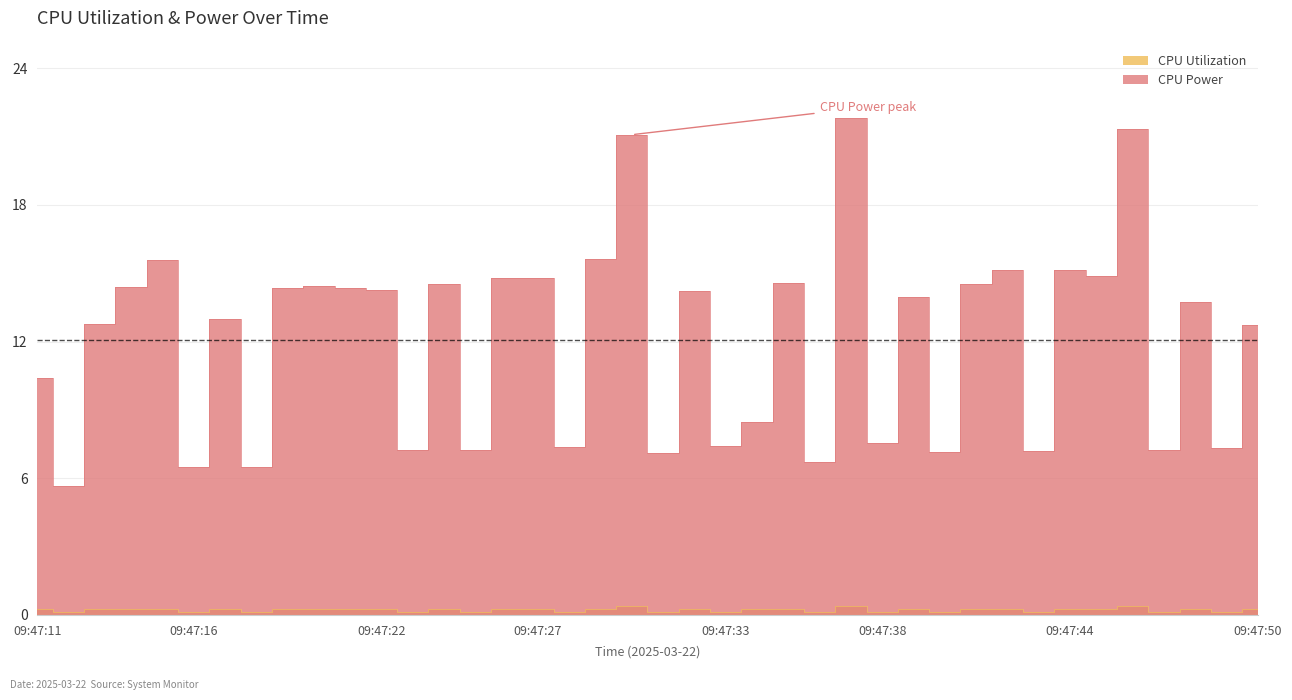

Is the value of CPU Power at 09:47:22 greater than the value of CPU Utilization at 09:47:50?

Yes